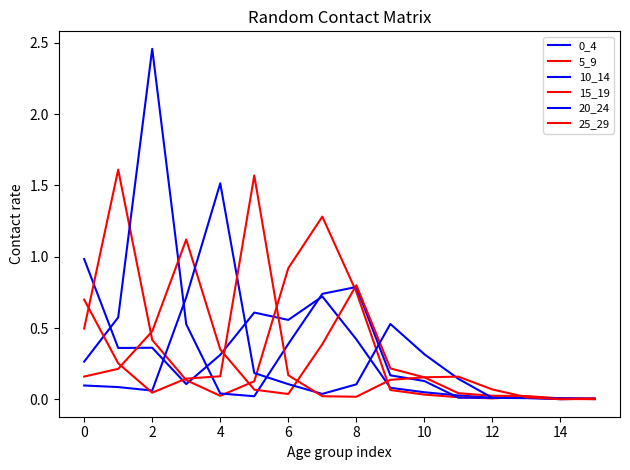

Does the chart display data point markers on the line(s)?

No